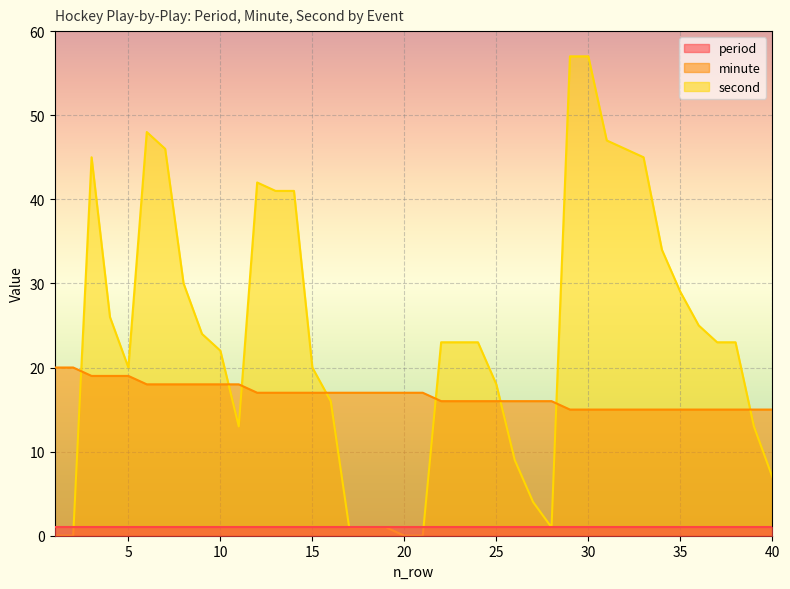

How many positive values does the second series have?

36